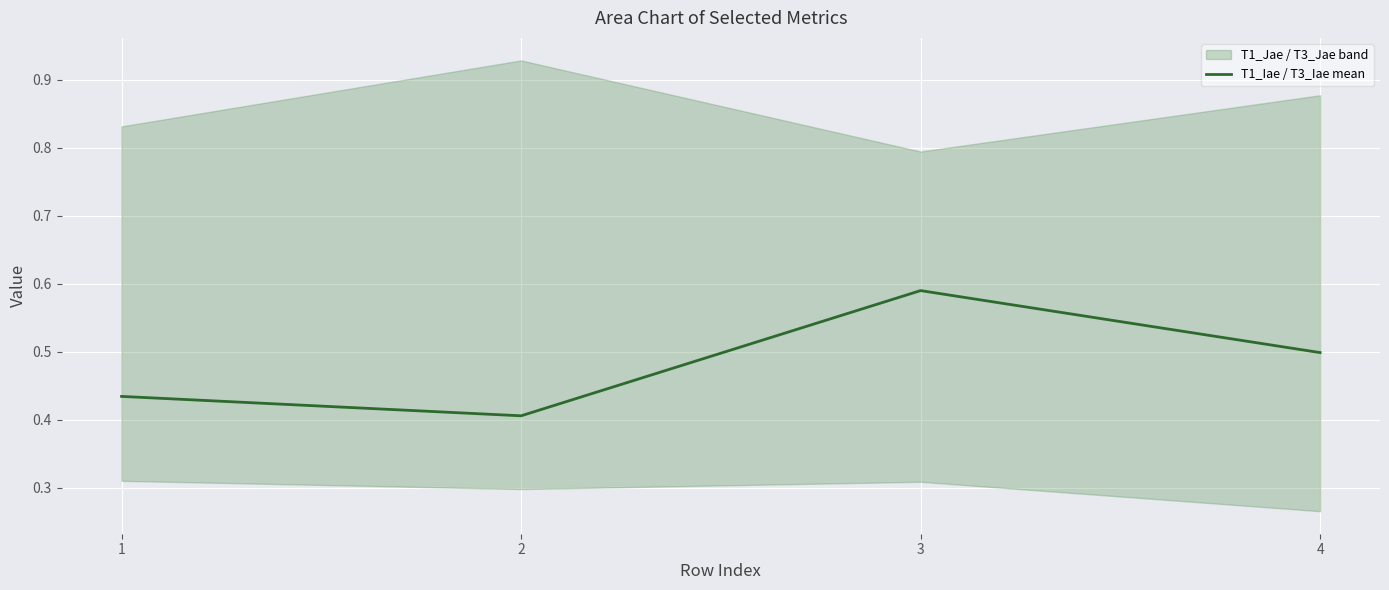

What is the difference between the maximum and minimum values?

0.2